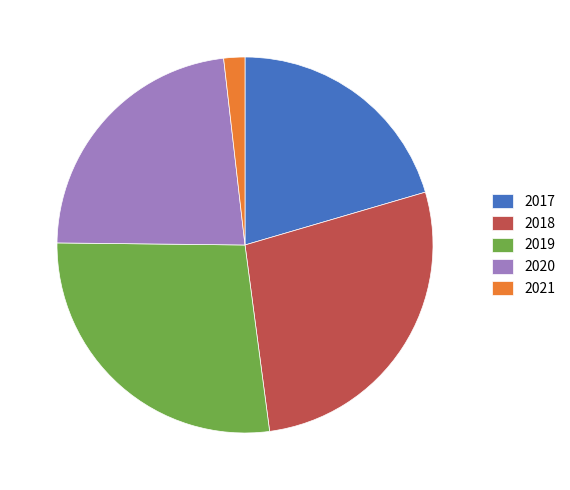

Is the sum of 2020 and 2017 greater than half?

No